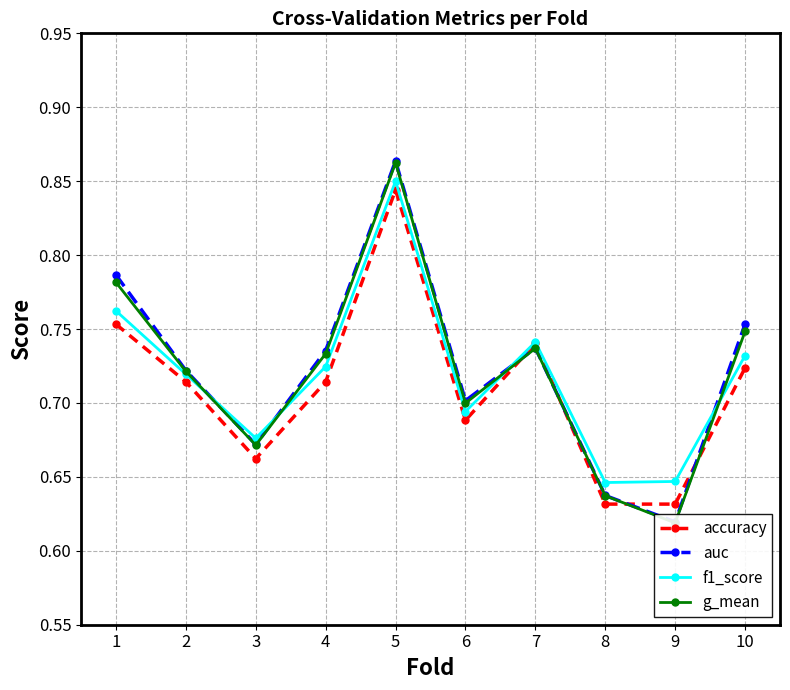

Where is the first local minimum for f1_score?

3